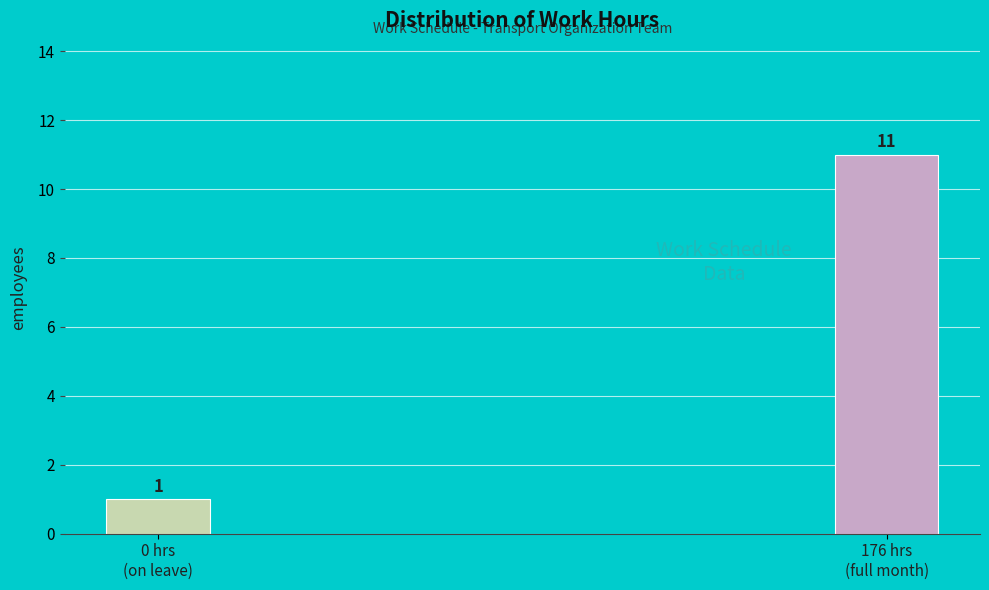

Reading left to right, what are all the values shown in this chart?

1	11